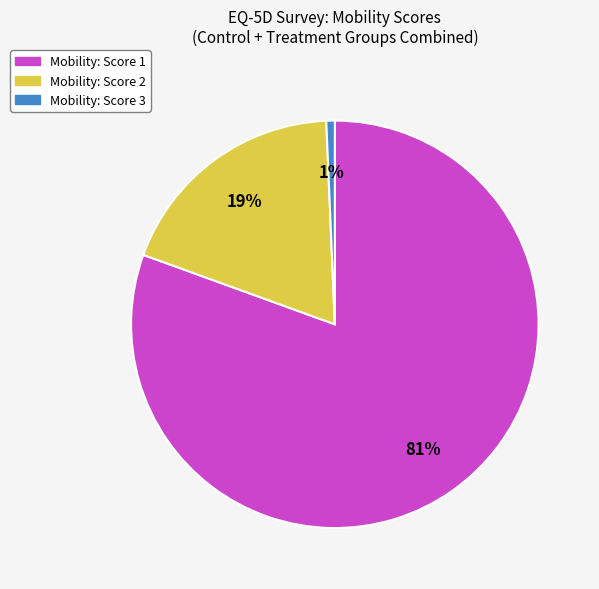

To the nearest percent, what is the average slice percentage?

33%